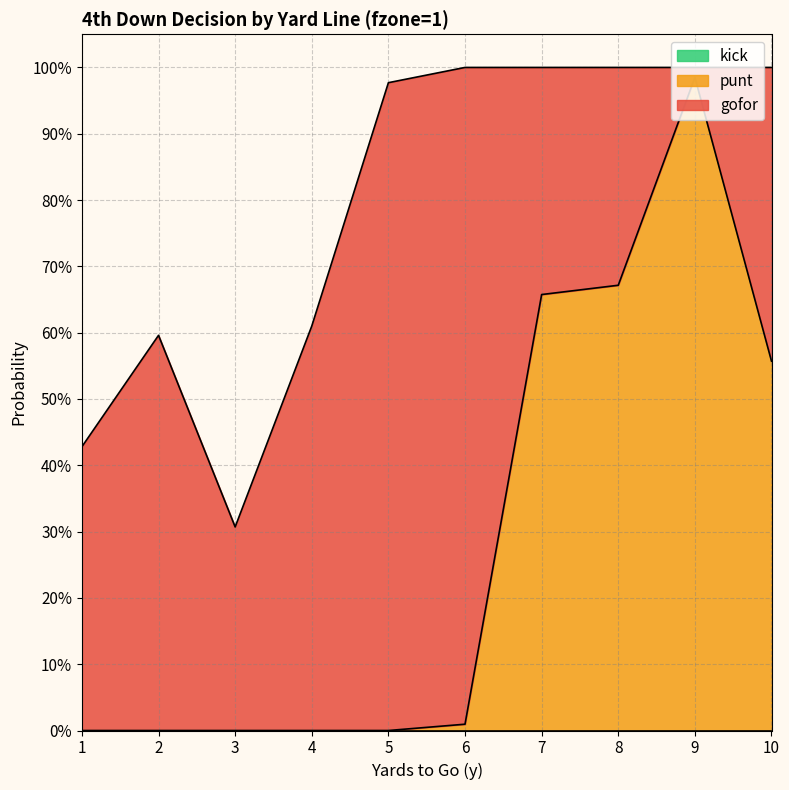

Between 8 and 10, which series saw the biggest shift?

gofor